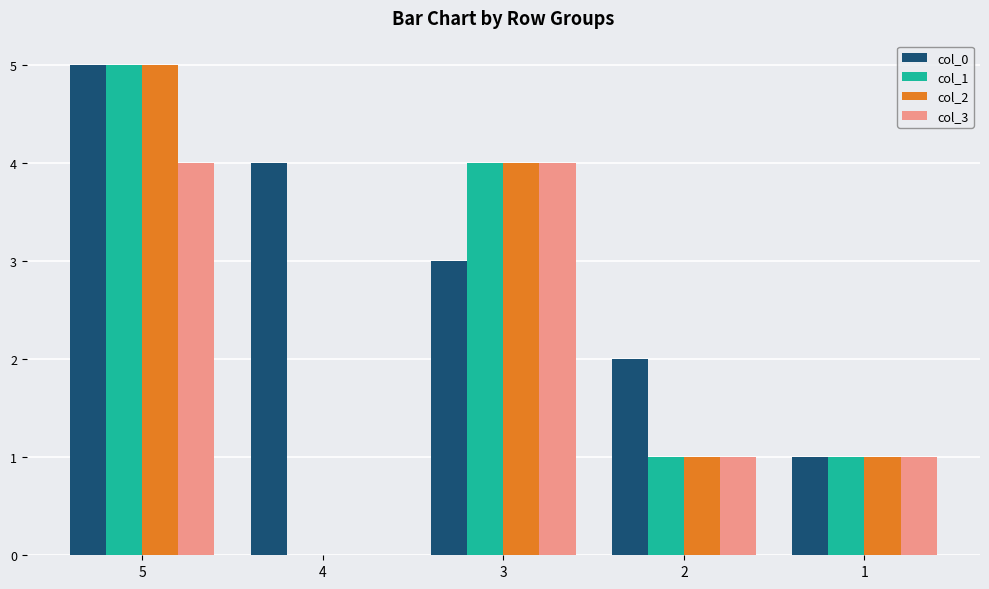

The col_3 series shows 0 at 4. True or false?

True